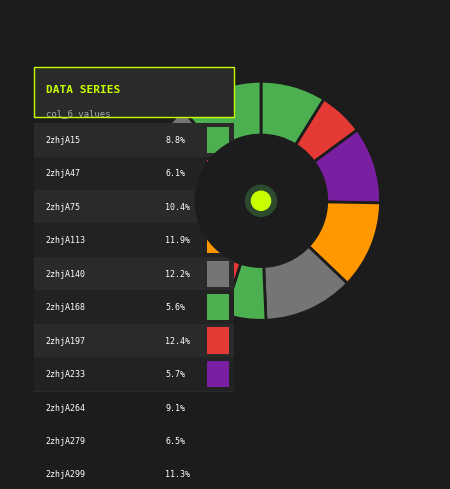

To the nearest percent, what is the difference between the largest and smallest slice percentages?

7%